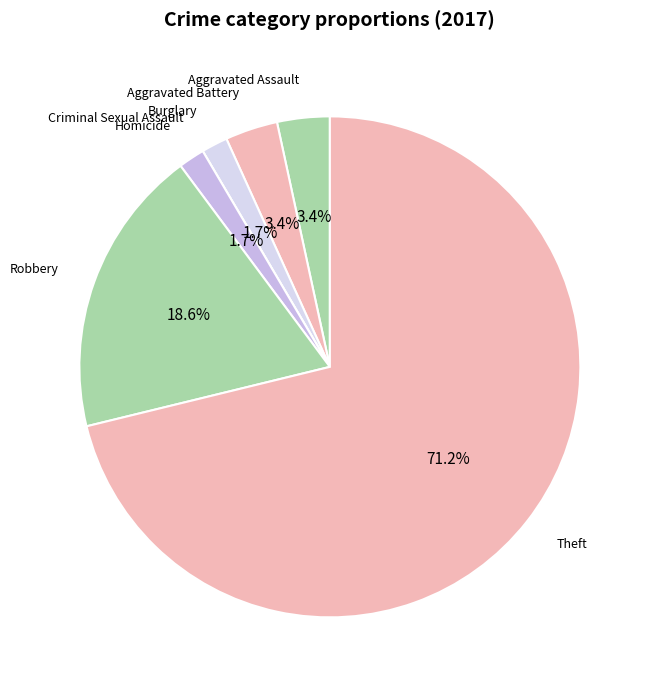

What percentage is NOT represented by Aggravated Assault?

96.6%